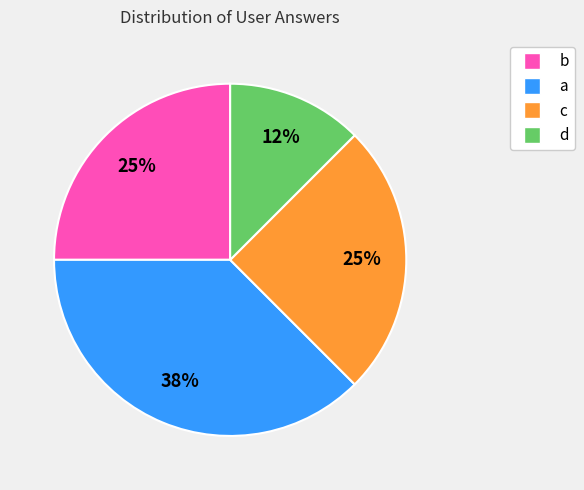

What percentage is the b slice, to the nearest percent?

25%